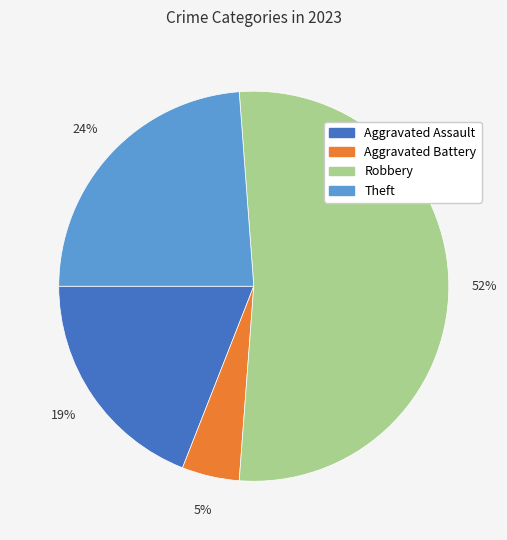

To the nearest percent, what portion does Aggravated Battery represent?

5%